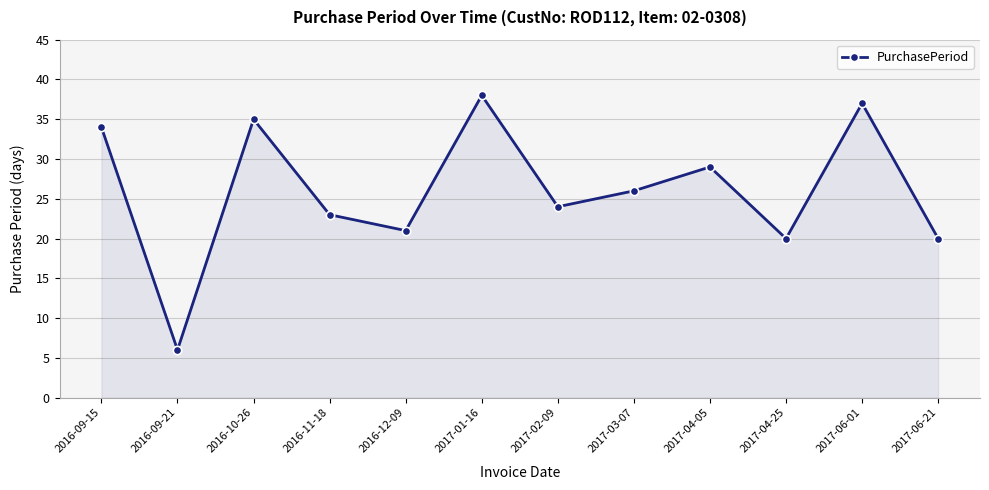

Reading left to right, transcribe all the data shown in this chart.

34	6	35	23	21	38	24	26	29	20	37	20